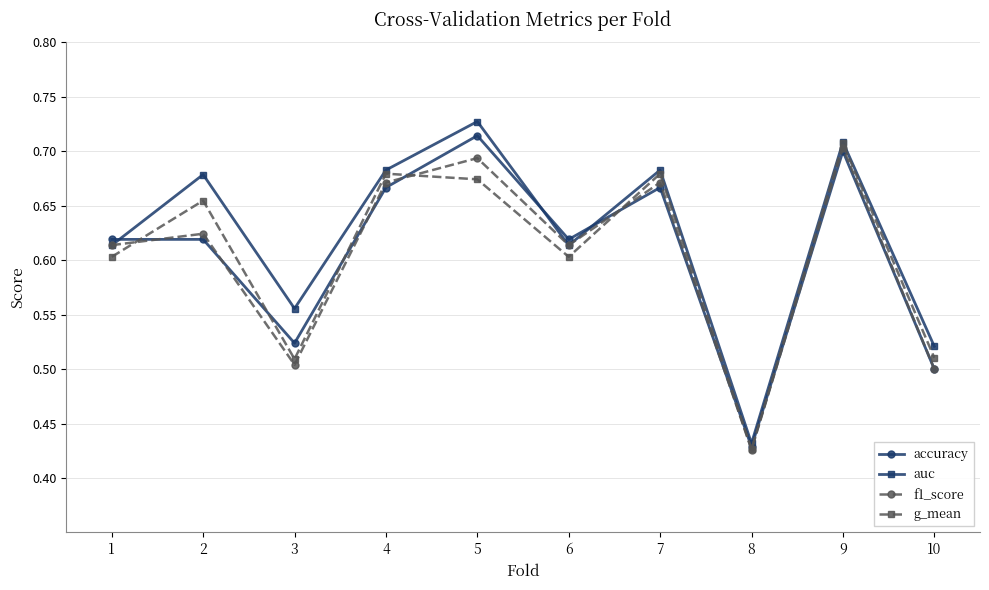

How many accuracy values are between 0 and 1?

10